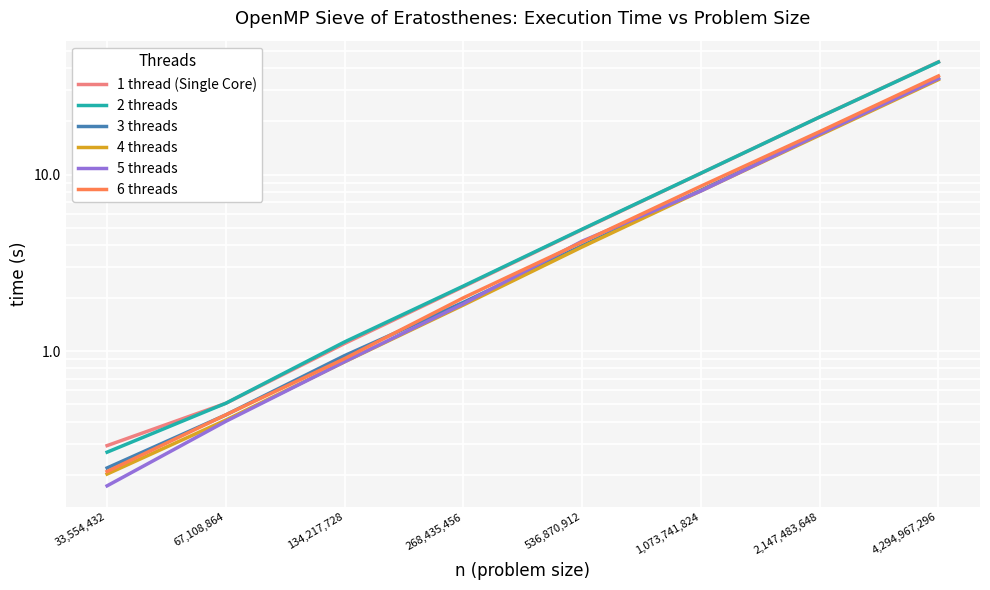

Is the value of 1 thread (Single Core) at 134,217,728 greater than the value of 5 threads at 2,147,483,648?

No